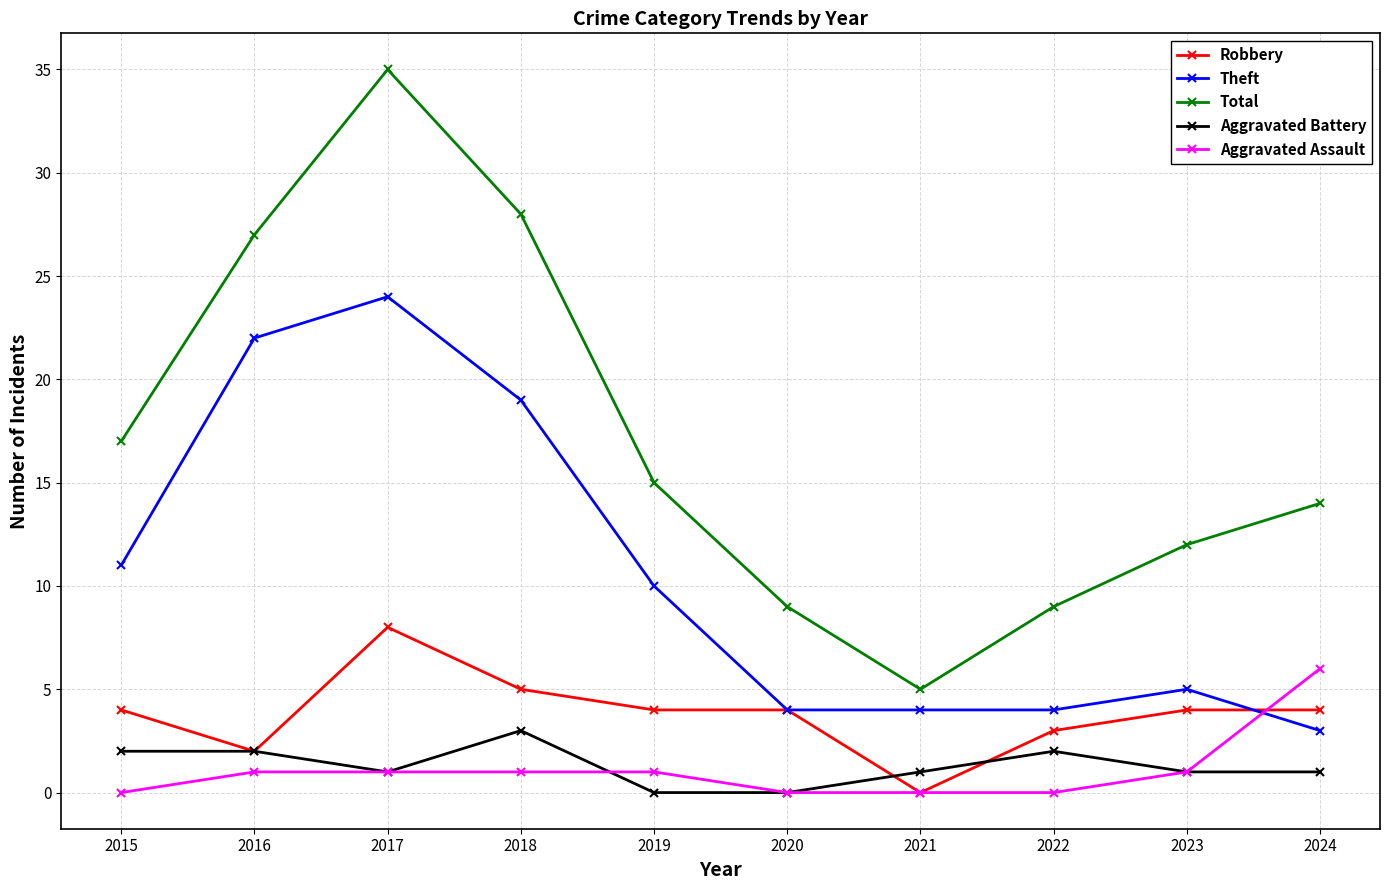

What is the greatest value displayed?

35